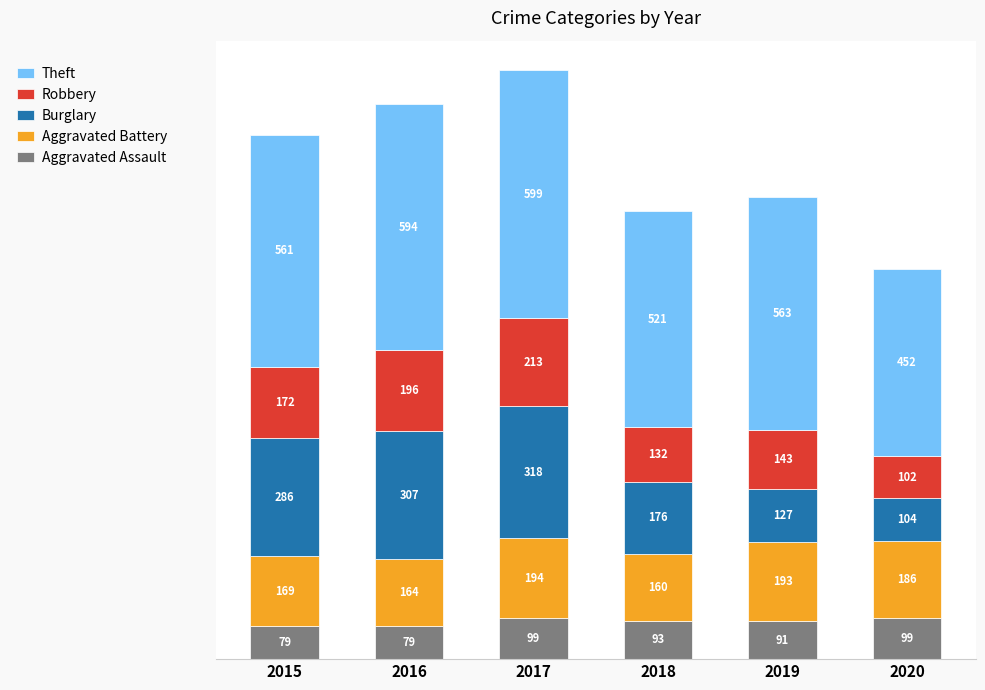

At which category is the sum across all series the highest?

2017